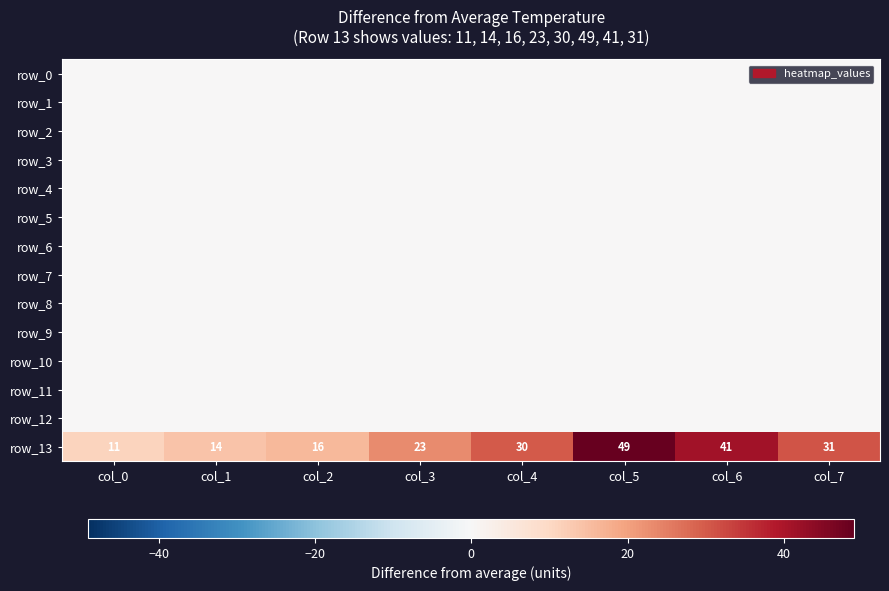

What is the maximum value for row_13?

49